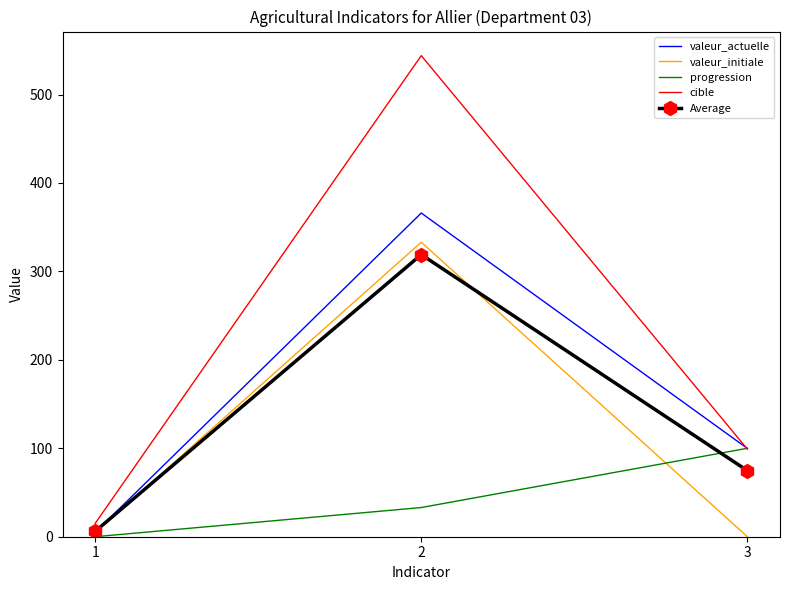

What is the maximum value for cible?

544.0